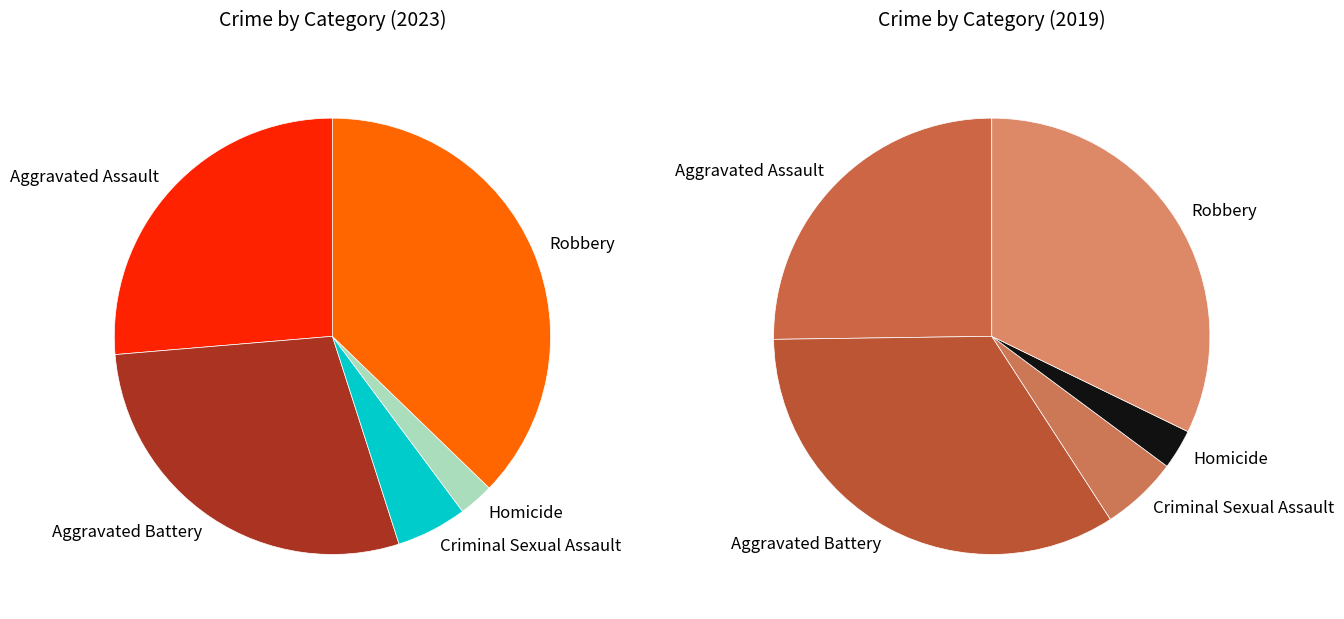

What percentage is the values_2023 slice, to the nearest percent?

25%